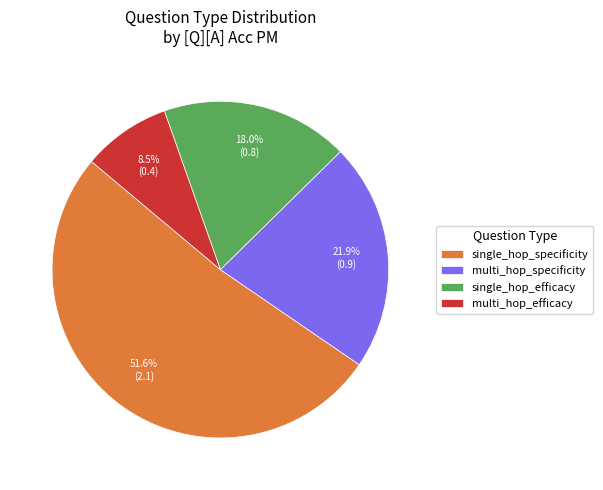

Does single_hop_efficacy represent more than half of the total?

No